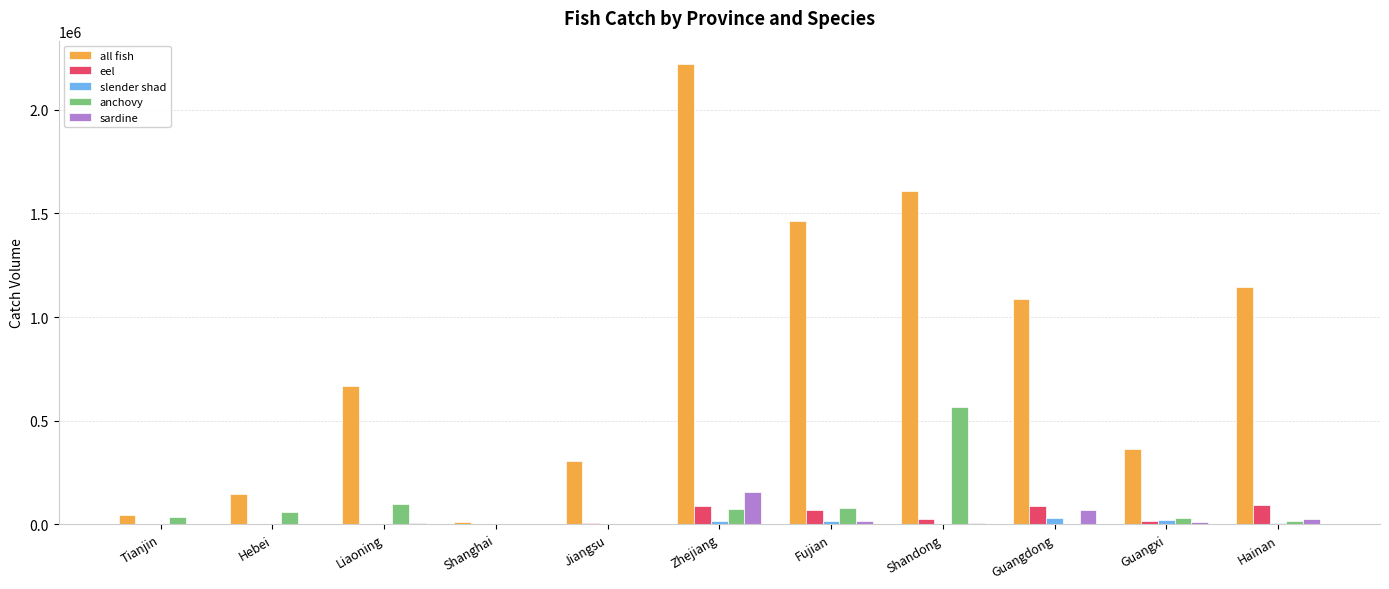

At which category is the sum across all series the highest?

Zhejiang